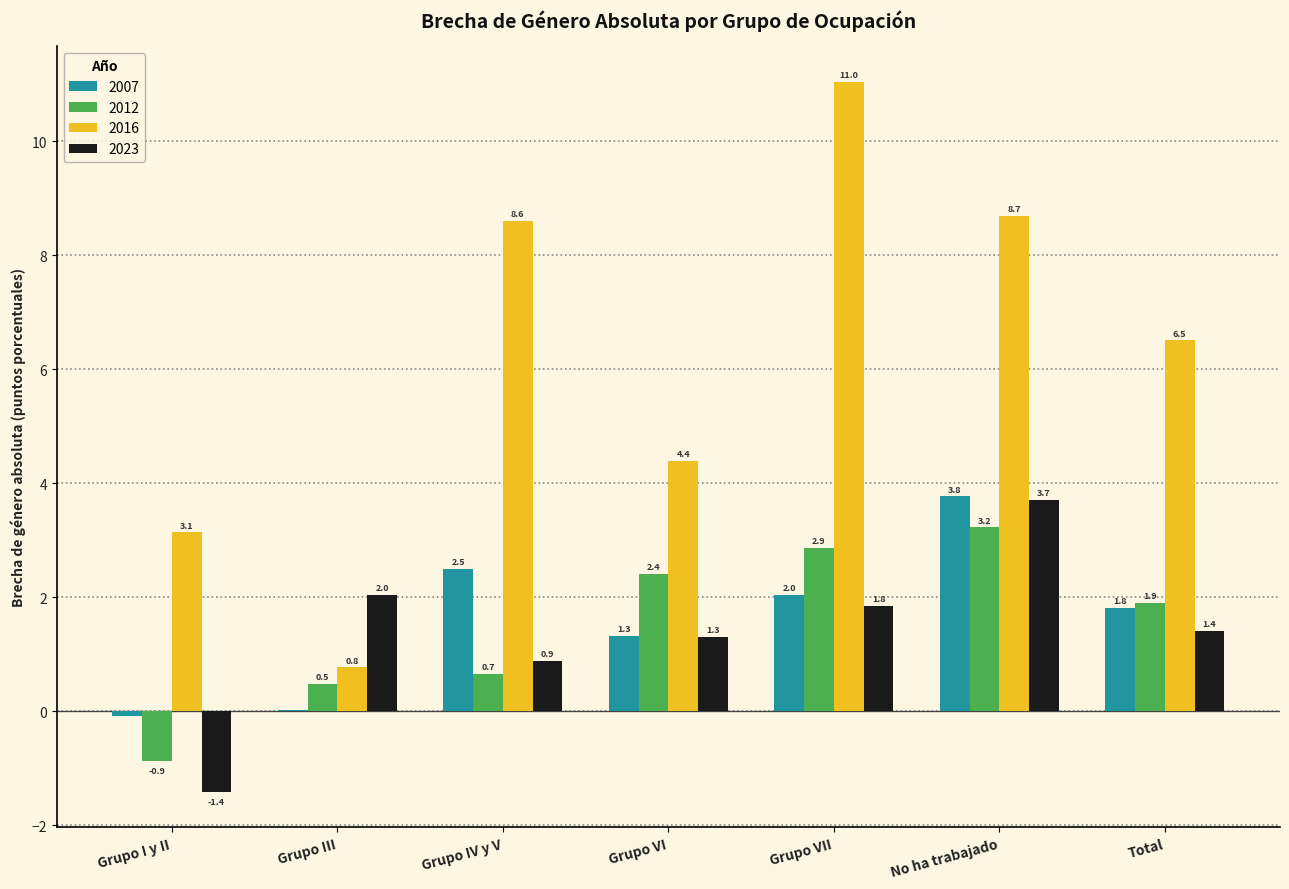

At which label is 2007 closest to 1?

Grupo VI